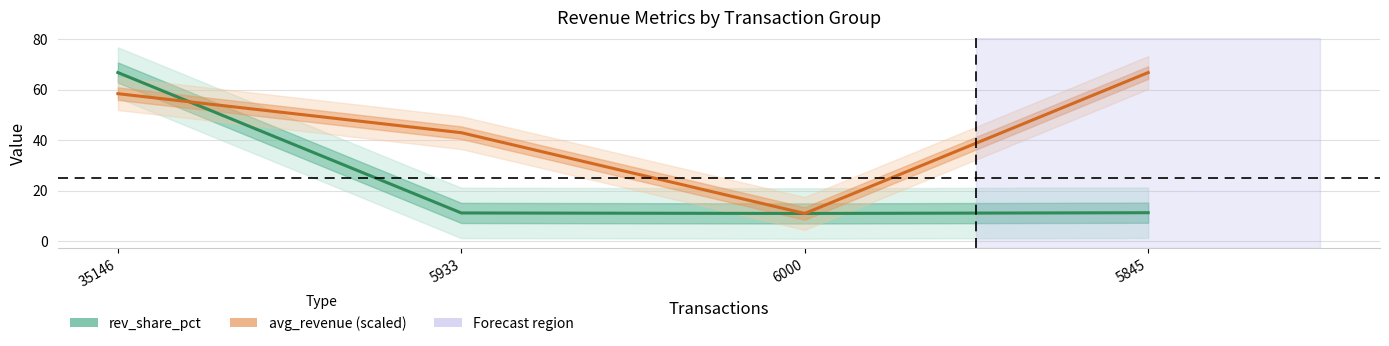

Reading left to right, transcribe all the data shown in this chart.

rev_share_pct: 35146=66.8	5933=11.1	6000=10.9	5845=11.2
avg_revenue (scaled): 35146=58.4	5933=42.9	6000=10.9	5845=66.8